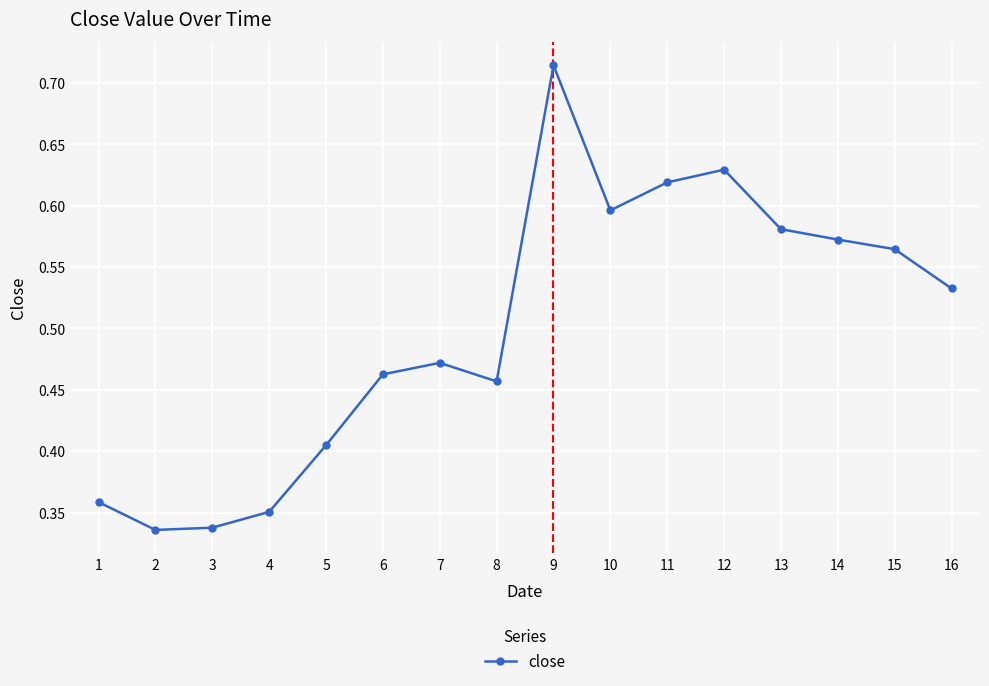

Which label corresponds to the largest value in the chart?

9